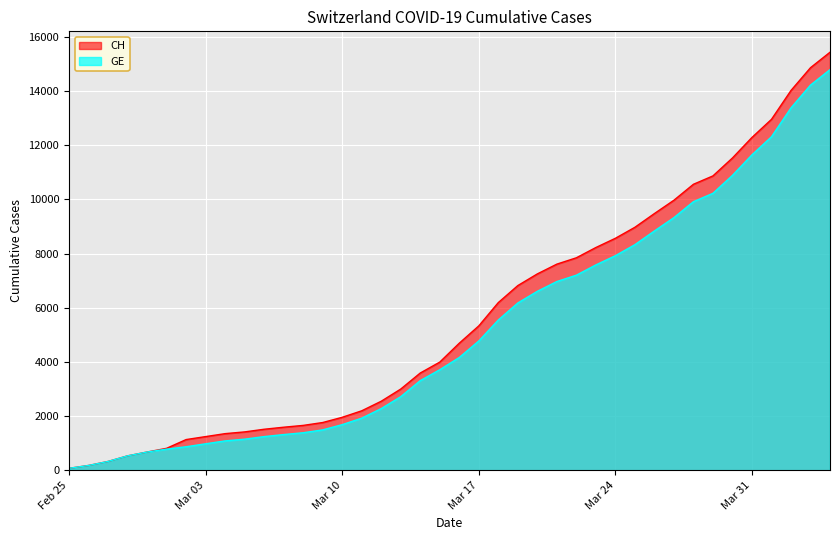

How many lines are shown in the chart?

2